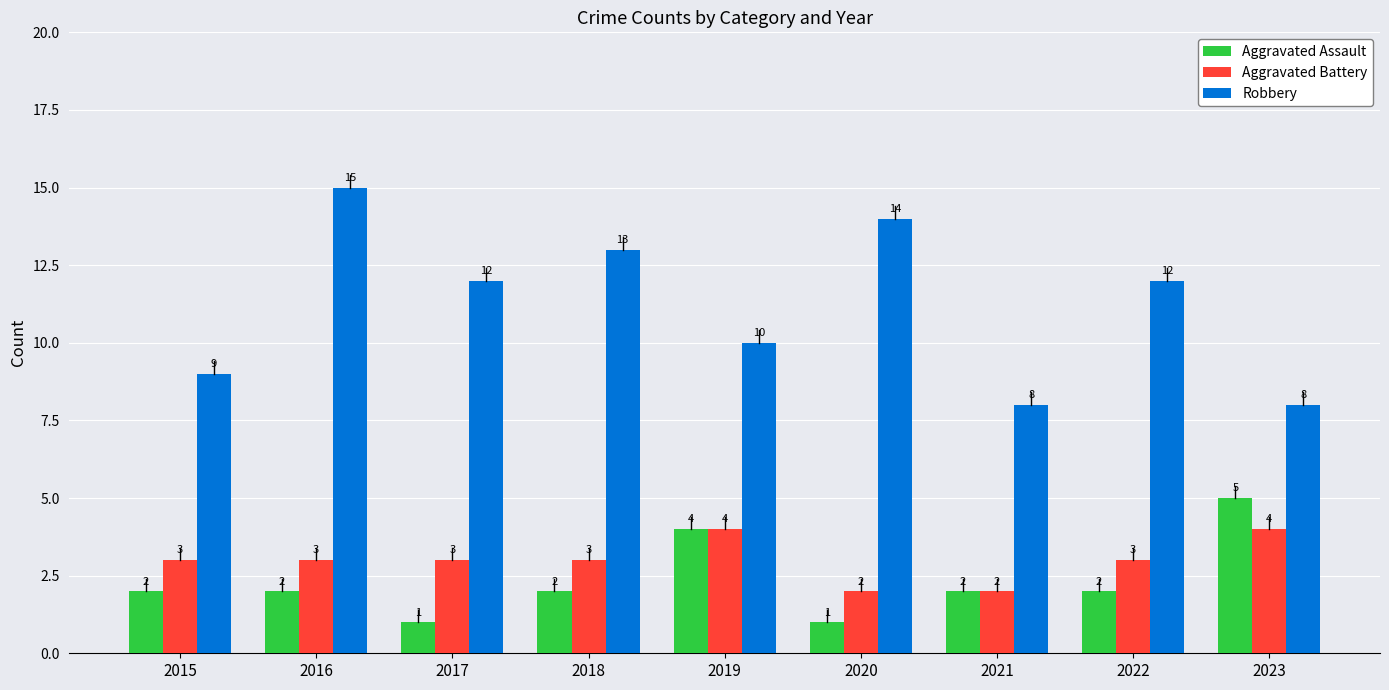

At which category is the sum across all series the highest?

2016